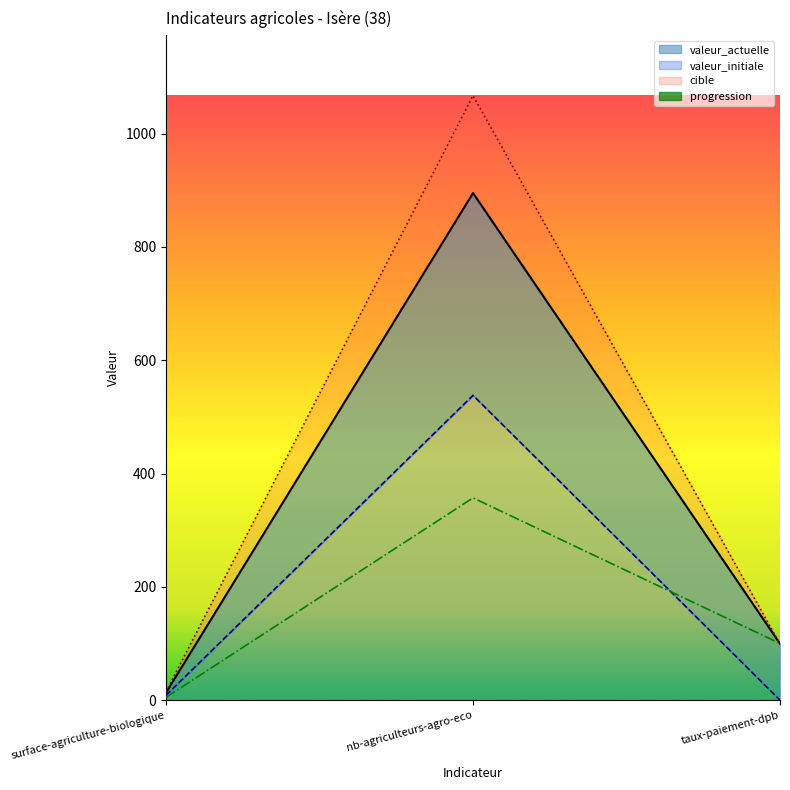

The cible series shows 1067.0 at nb-agriculteurs-agro-eco. True or false?

True